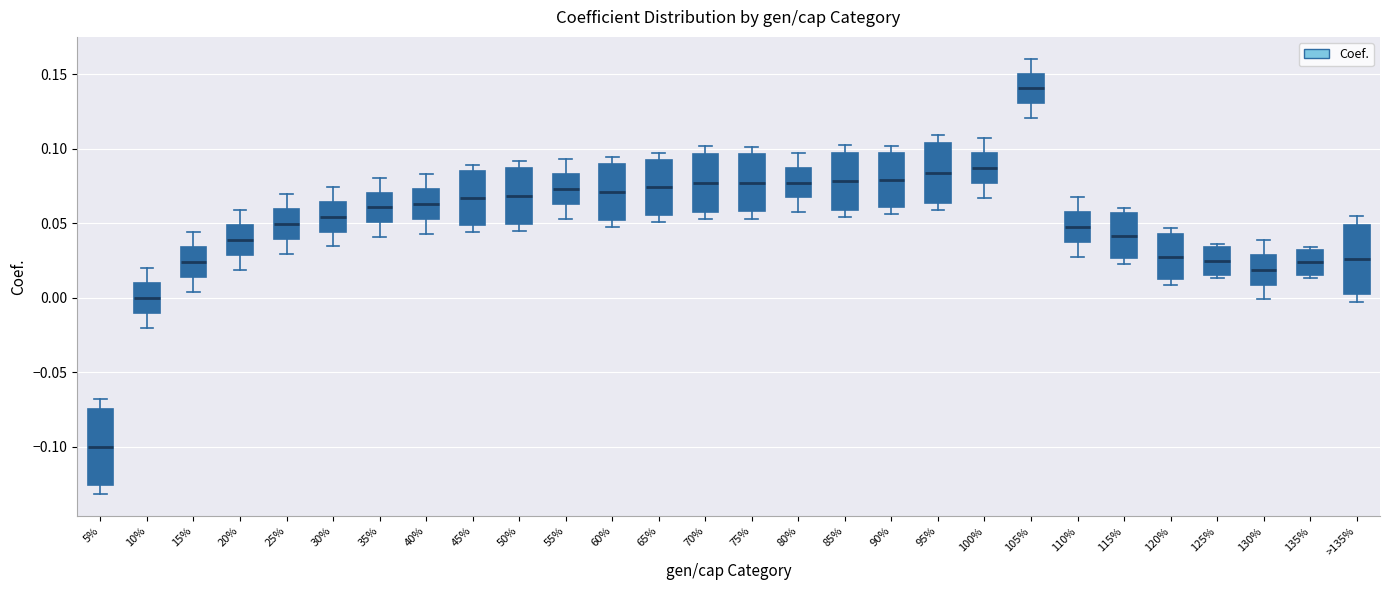

Reading left to right, transcribe this box plot: for each box, give where its median line is, the range the box spans, and where its two whiskers end, as read against the y-axis. The values are not printed on the chart, so give them approximately, as read against the axis.

5%: median -0.100, box -0.125 to -0.075, whiskers -0.130 to -0.070
10%: median 0.000, box -0.010 to 0.010, whiskers -0.020 to 0.020
15%: median 0.025, box 0.015 to 0.035, whiskers 0.005 to 0.045
20%: median 0.040, box 0.030 to 0.050, whiskers 0.020 to 0.060
25%: median 0.050, box 0.040 to 0.060, whiskers 0.030 to 0.070
30%: median 0.055, box 0.045 to 0.065, whiskers 0.035 to 0.075
35%: median 0.060, box 0.050 to 0.070, whiskers 0.040 to 0.080
40%: median 0.065, box 0.055 to 0.075, whiskers 0.045 to 0.085
45%: median 0.065, box 0.050 to 0.085, whiskers 0.045 to 0.090
50%: median 0.070, box 0.050 to 0.085, whiskers 0.045 to 0.090
55%: median 0.075, box 0.065 to 0.085, whiskers 0.055 to 0.095
60%: median 0.070, box 0.050 to 0.090, whiskers 0.050 (just below the box's lower edge) to 0.095
65%: median 0.075, box 0.055 to 0.095, whiskers 0.050 to 0.095 (just above the box's upper edge)
70%: median 0.075, box 0.060 to 0.095, whiskers 0.055 to 0.100
75%: median 0.075, box 0.060 to 0.095, whiskers 0.055 to 0.100
80%: median 0.075, box 0.065 to 0.085, whiskers 0.055 to 0.095
85%: median 0.080, box 0.060 to 0.095, whiskers 0.055 to 0.100
90%: median 0.080, box 0.060 to 0.095, whiskers 0.055 to 0.100
95%: median 0.085, box 0.065 to 0.105, whiskers 0.060 to 0.110
100%: median 0.085, box 0.075 to 0.095, whiskers 0.065 to 0.105
105%: median 0.140, box 0.130 to 0.150, whiskers 0.120 to 0.160
110%: median 0.045, box 0.035 to 0.055, whiskers 0.025 to 0.065
115%: median 0.040, box 0.025 to 0.055, whiskers 0.025 (just below the box's lower edge) to 0.060
120%: median 0.030, box 0.010 to 0.045, whiskers 0.010 (just below the box's lower edge) to 0.045 (just above the box's upper edge)
125%: median 0.025, box 0.015 to 0.035, whiskers 0.015 (just below the box's lower edge) to 0.035 (just above the box's upper edge)
130%: median 0.020, box 0.010 to 0.030, whiskers 0.000 to 0.040
135%: median 0.025, box 0.015 to 0.030, whiskers 0.015 (just below the box's lower edge) to 0.035
>135%: median 0.025, box 0.005 to 0.050, whiskers -0.005 to 0.055